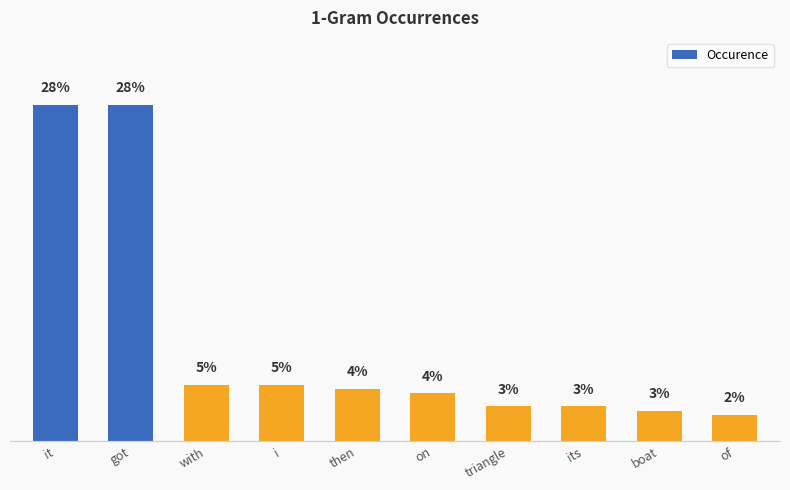

Reading left to right, list all the values displayed in this chart.

it=27.7	got=27.7	with=4.7	i=4.7	then=4.3	on=4.0	triangle=2.9	its=2.9	boat=2.5	of=2.2